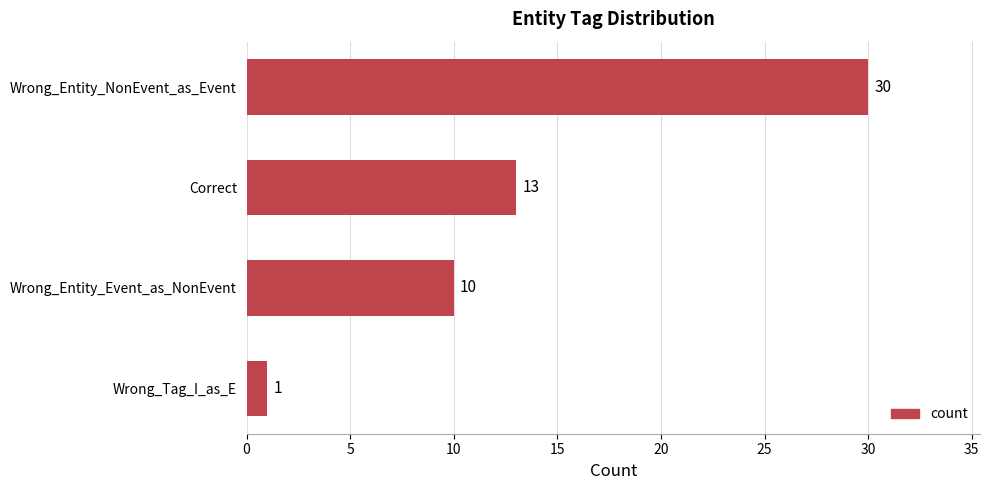

Reading bottom to top, what are all the values shown in this chart?

Wrong_Tag_I_as_E=1	Wrong_Entity_Event_as_NonEvent=10	Correct=13	Wrong_Entity_NonEvent_as_Event=30